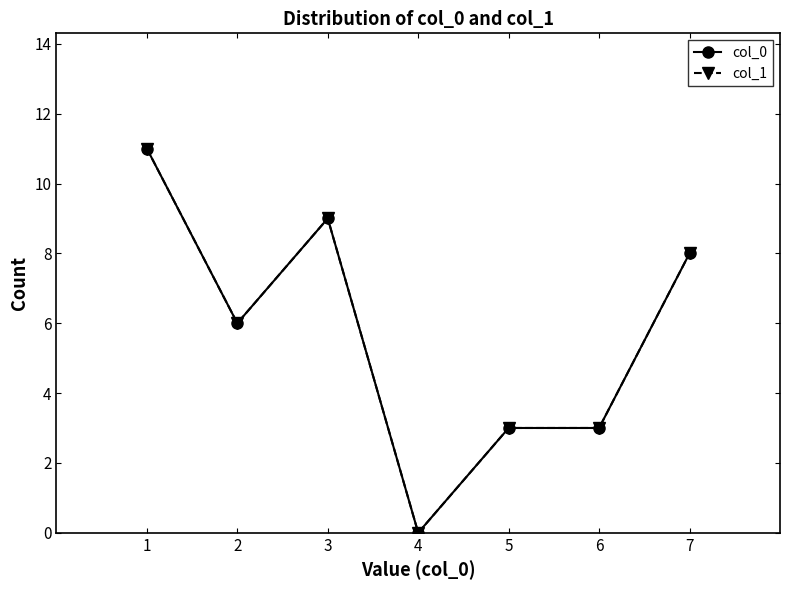

Between 3 and 5, which series saw the biggest shift?

col_0